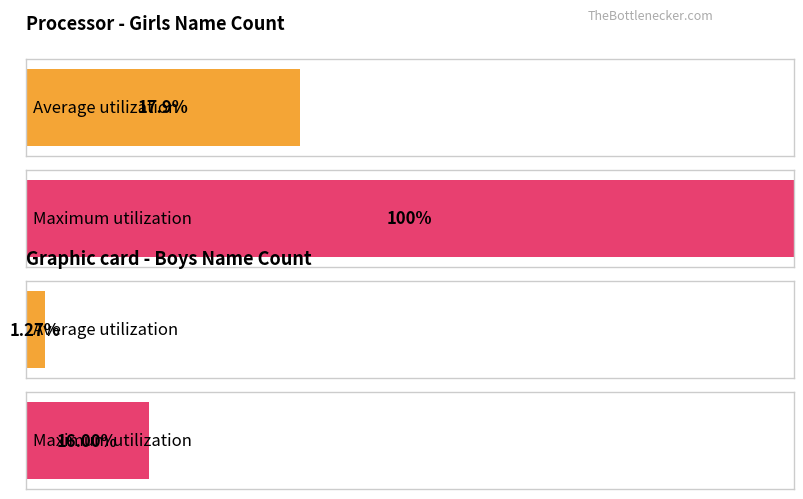

At how many categories does at least one series exceed 47?

1